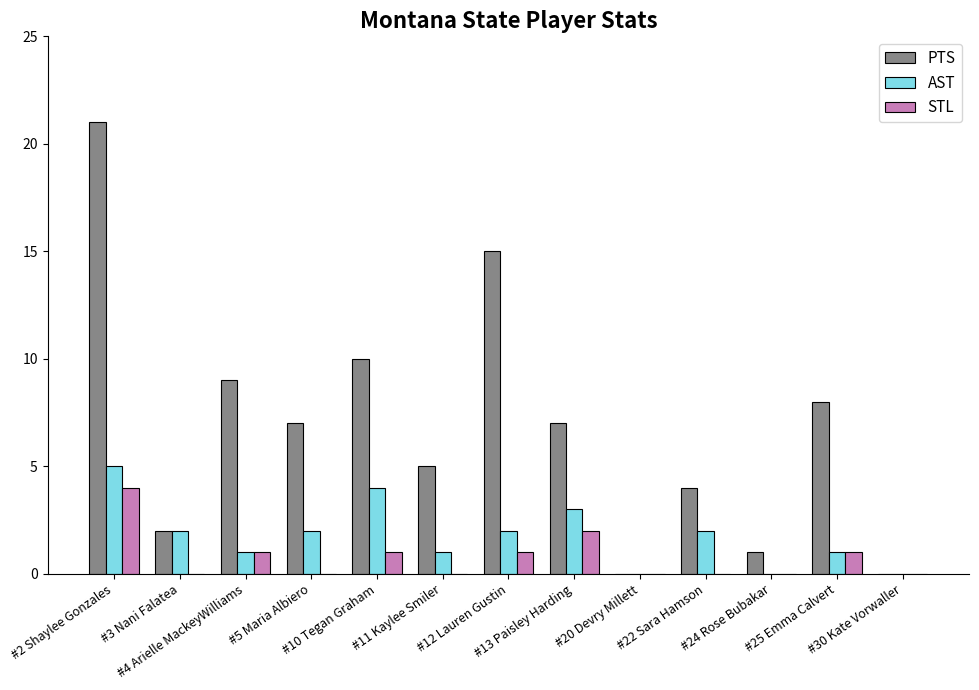

How many groups of bars are there?

13